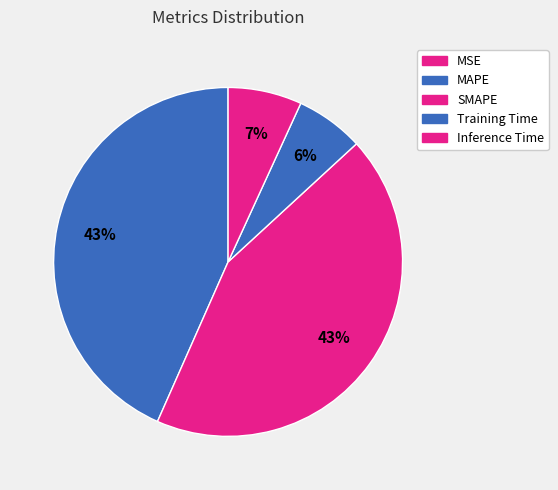

Do MSE and Training Time together represent more than half of the pie?

No